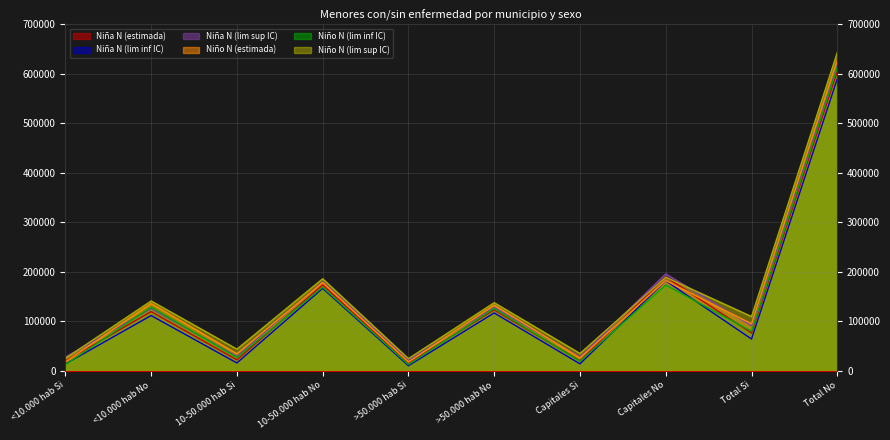

How many intersections are there between Niño N (lim inf IC) and Niña N (lim sup IC)?

2